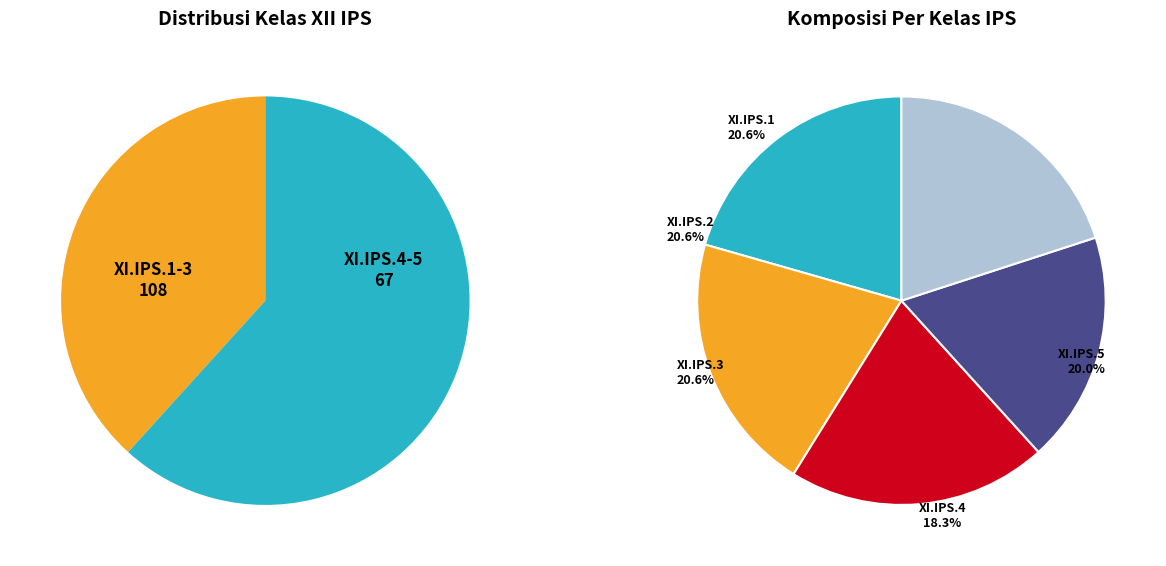

Is there any slice that represents more than half of the pie?

No